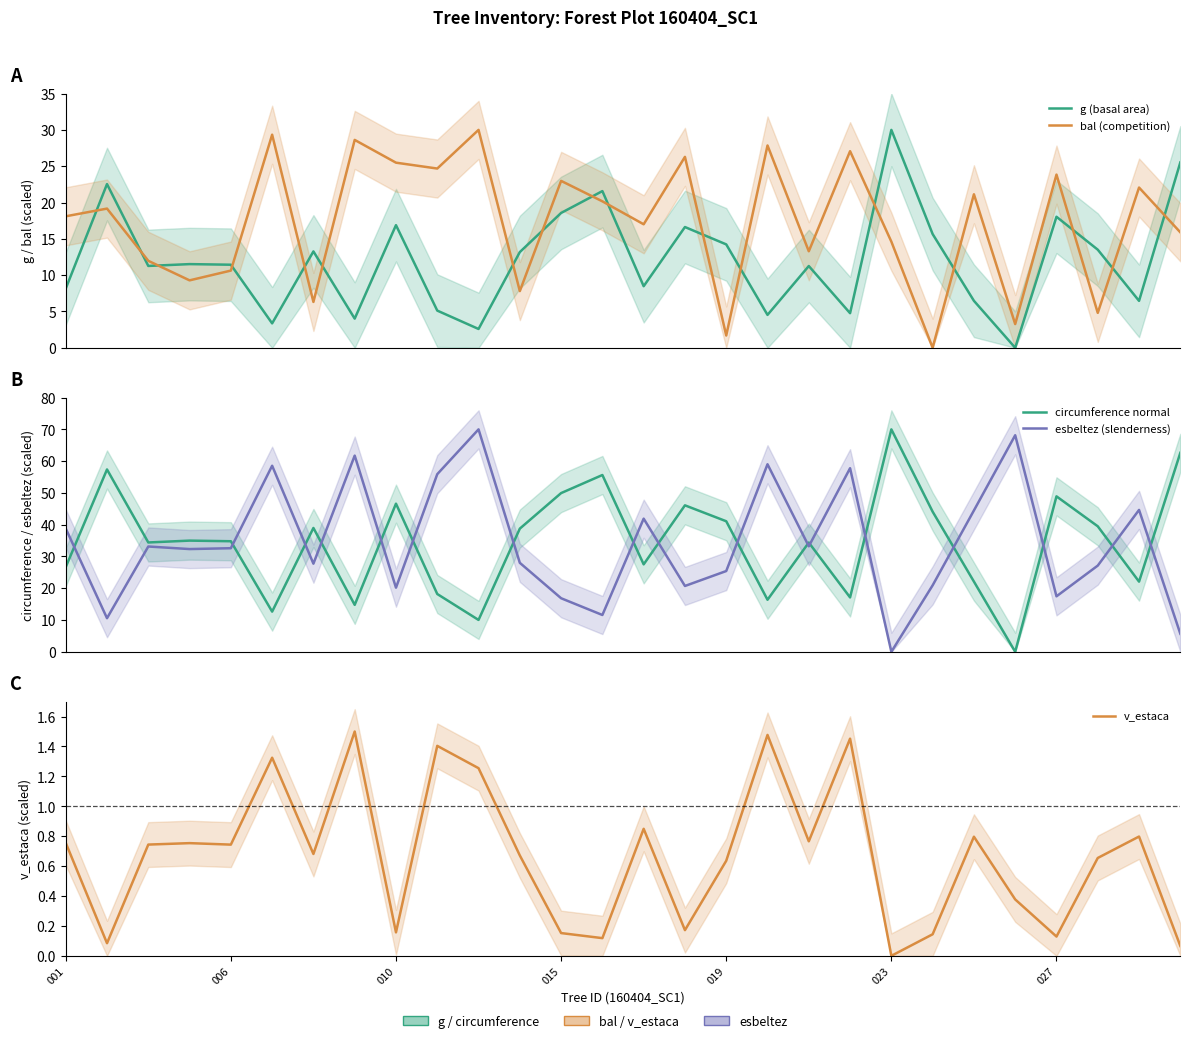

True or false: bal (competition) and g (basal area) intersect in this chart.

True